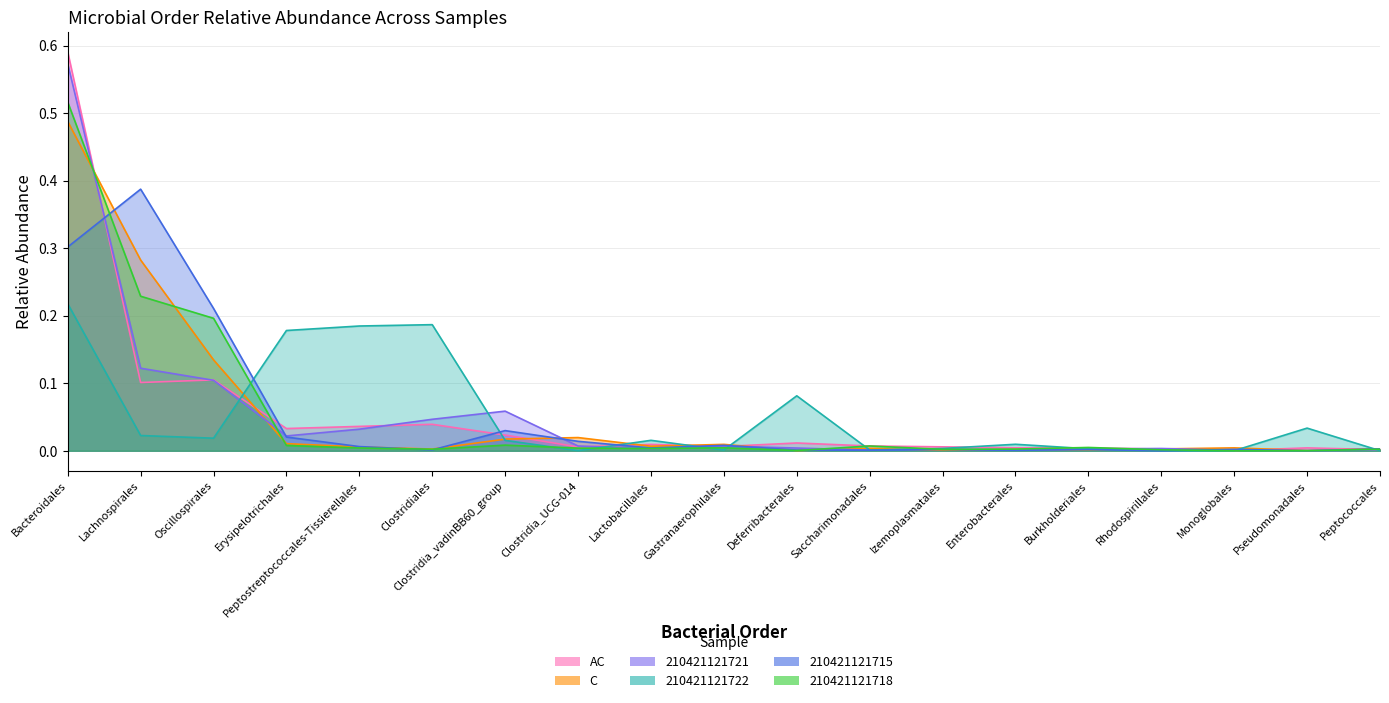

Rank the series at Peptostreptococcales-Tissierellales from lowest to highest value.

210421121718, C, 210421121715, 210421121721, AC, 210421121722